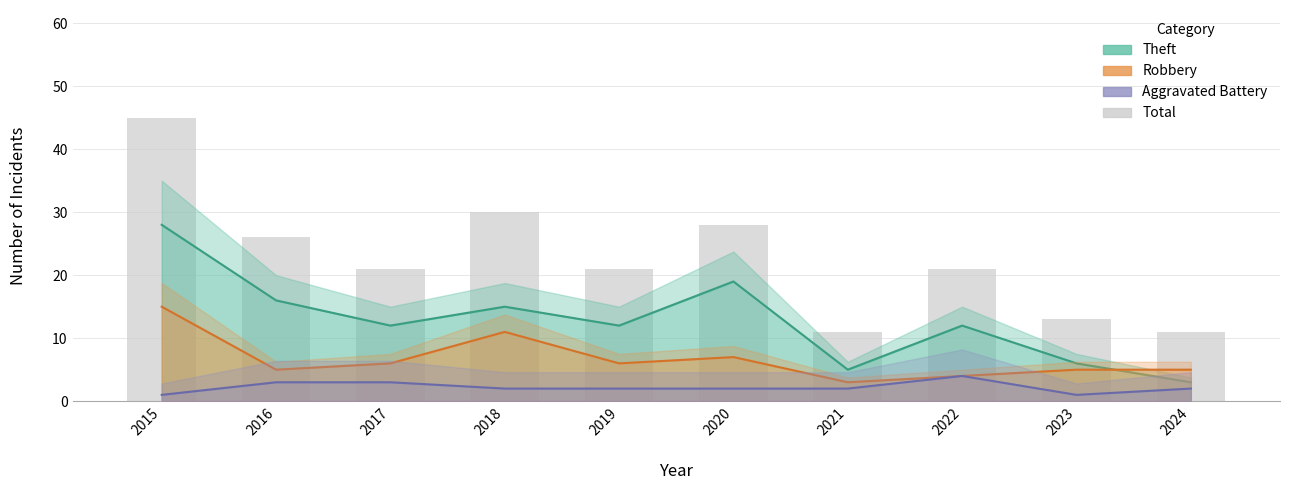

Does the chart contain stacked bars?

No